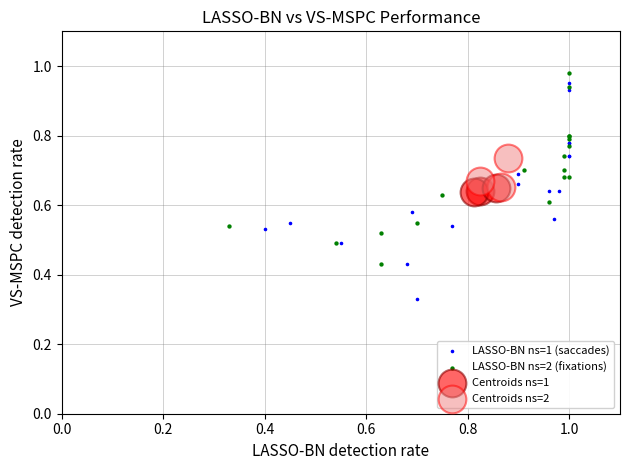

Which series has the widest spread of Y values?

LASSO-BN ns=1 (saccades)